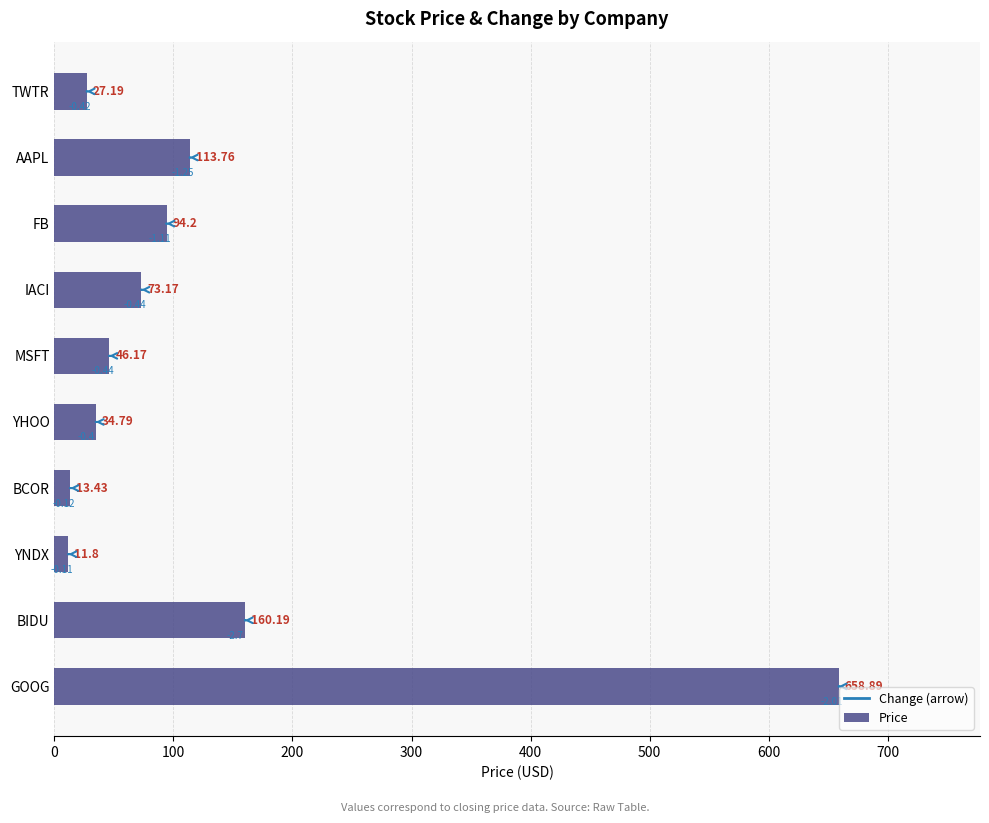

Which label corresponds to the largest value in the chart?

GOOG